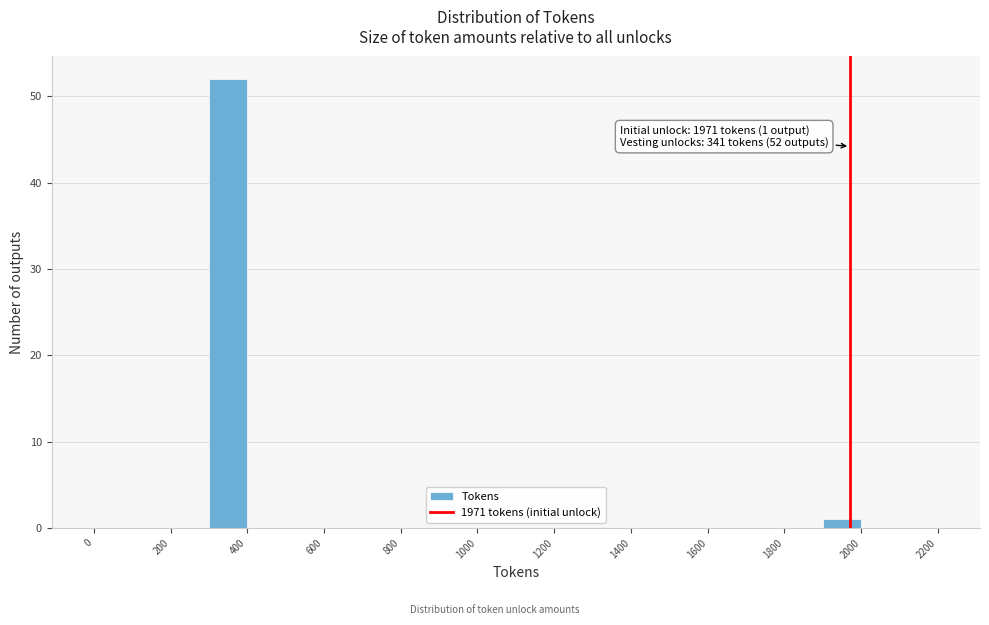

Which range on the x-axis has the tallest bar?

300 to 400